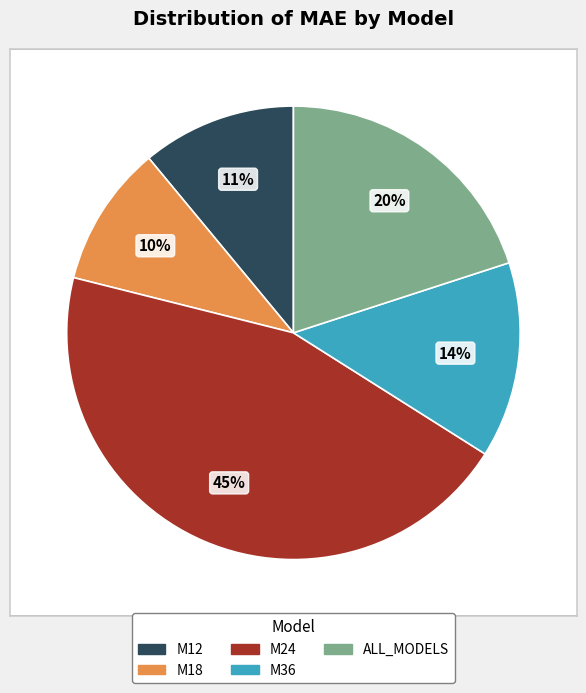

Does any single category account for the majority?

No